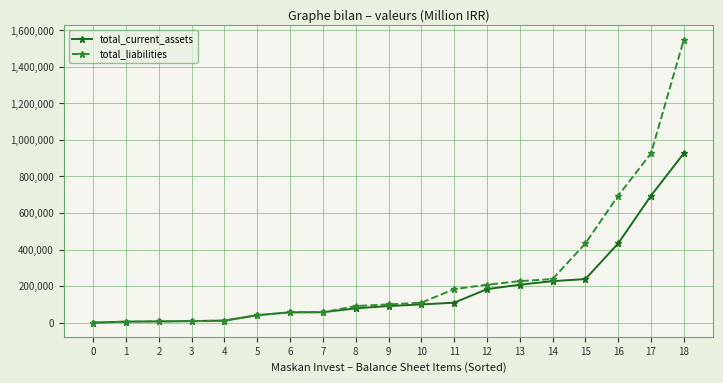

List the series in order of their peak value, lowest first.

total_current_assets, total_liabilities